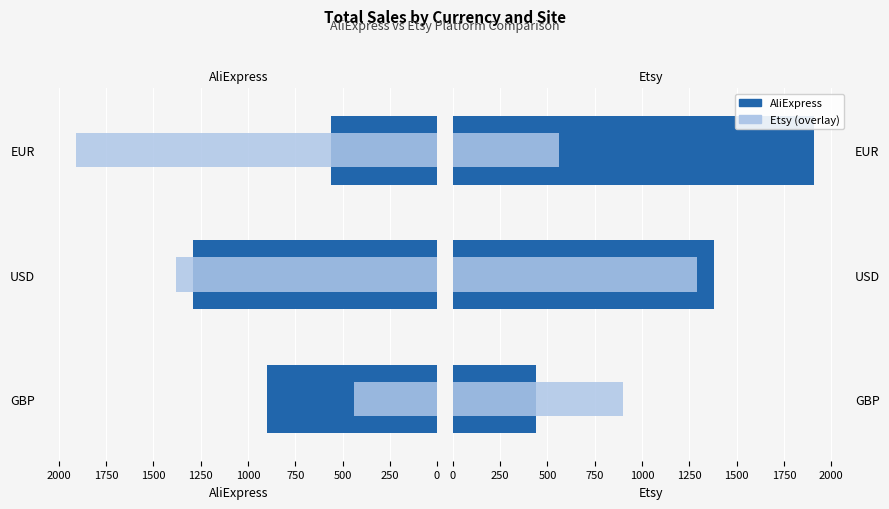

Reading right to left, list all the values displayed in this chart.

AliExpress: 1910	1380	440
Etsy: 560	1290	900